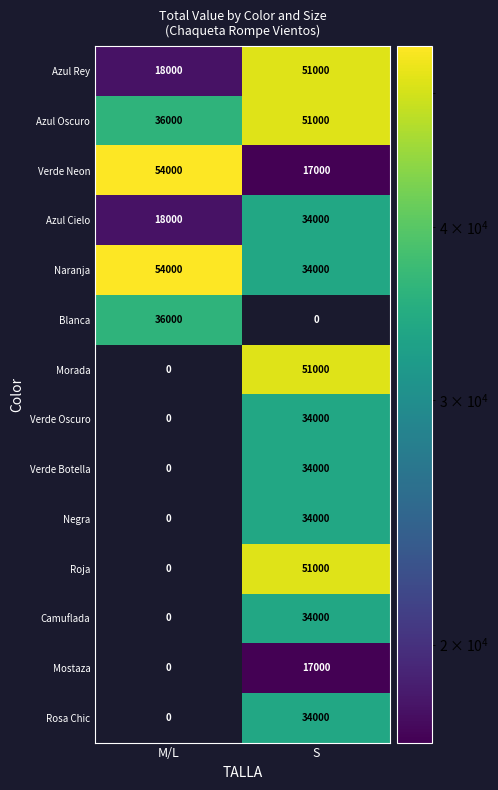

Where is Morada nearest to the value 25500?

M/L